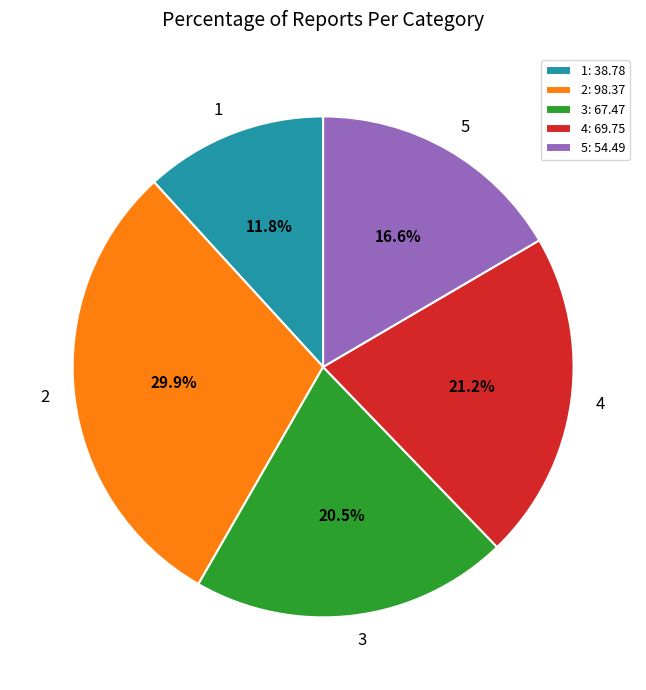

Which has a higher value, 5 or 1?

5